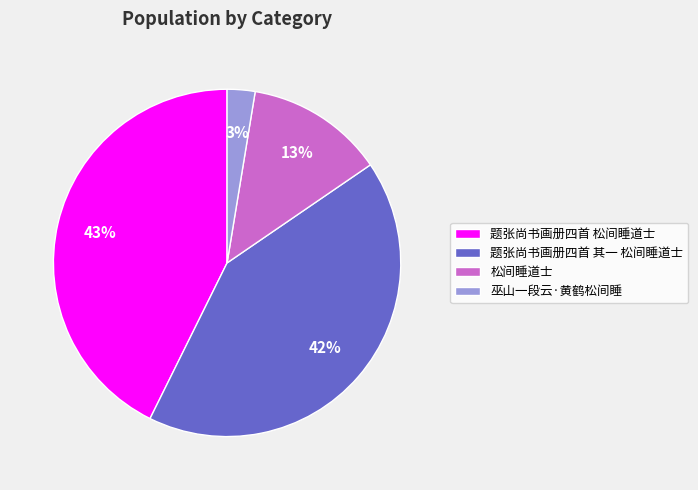

Do 题张尚书画册四首 松间睡道士 and 题张尚书画册四首 其一 松间睡道士 together represent more than half of the pie?

Yes